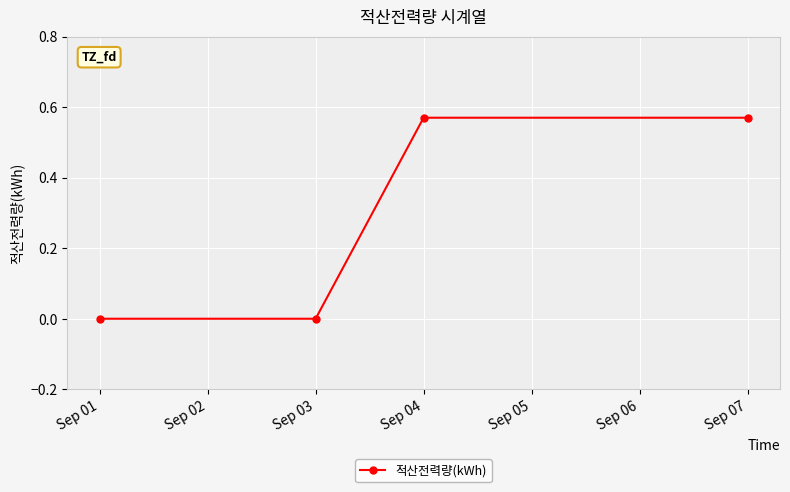

Is it true that the value at Sep 01 is 0.0?

True